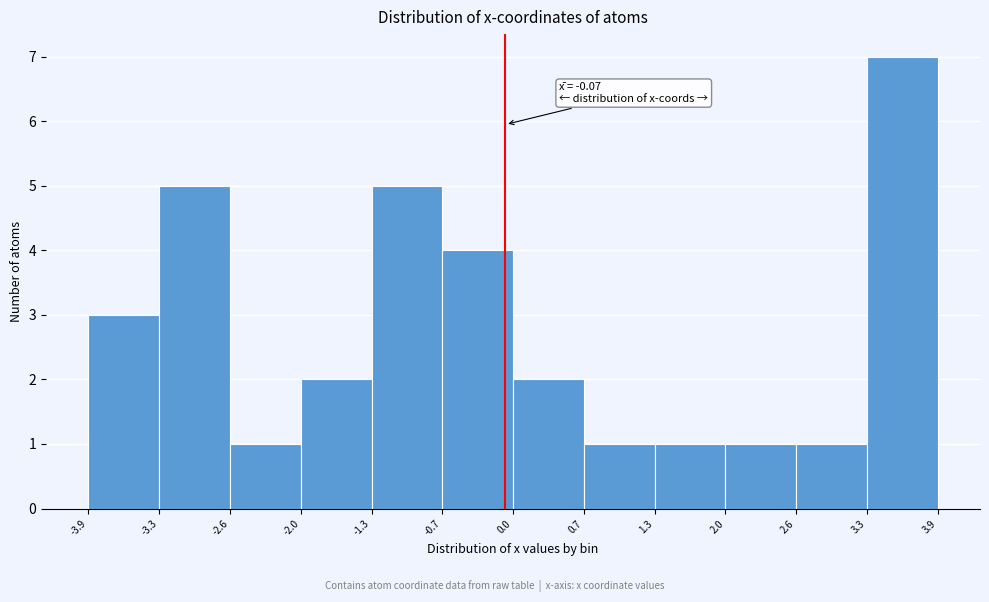

Which range on the x-axis has the tallest bar?

3.3 to 3.9